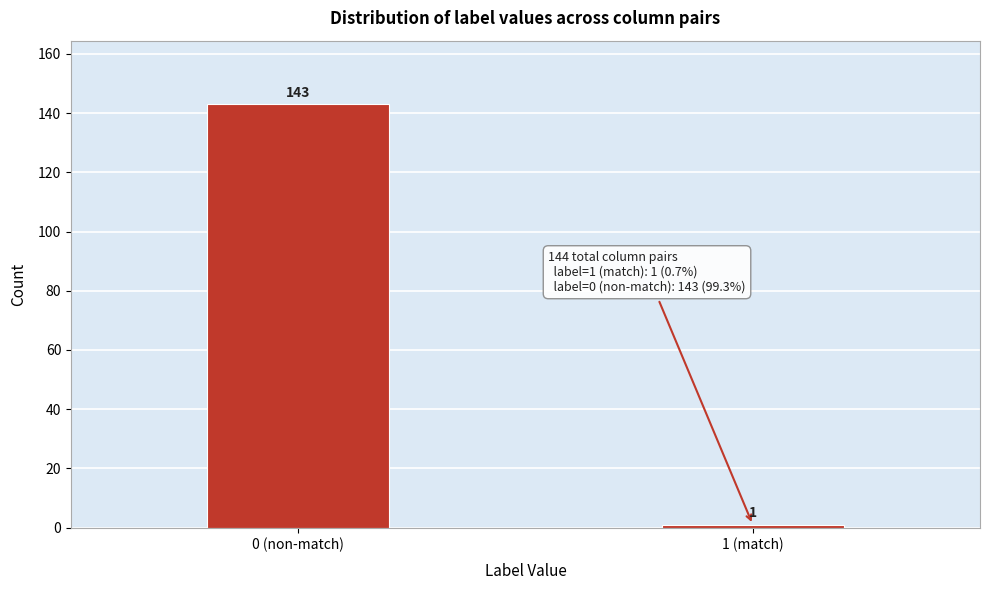

Reading right to left, list all the values displayed in this chart.

1	143